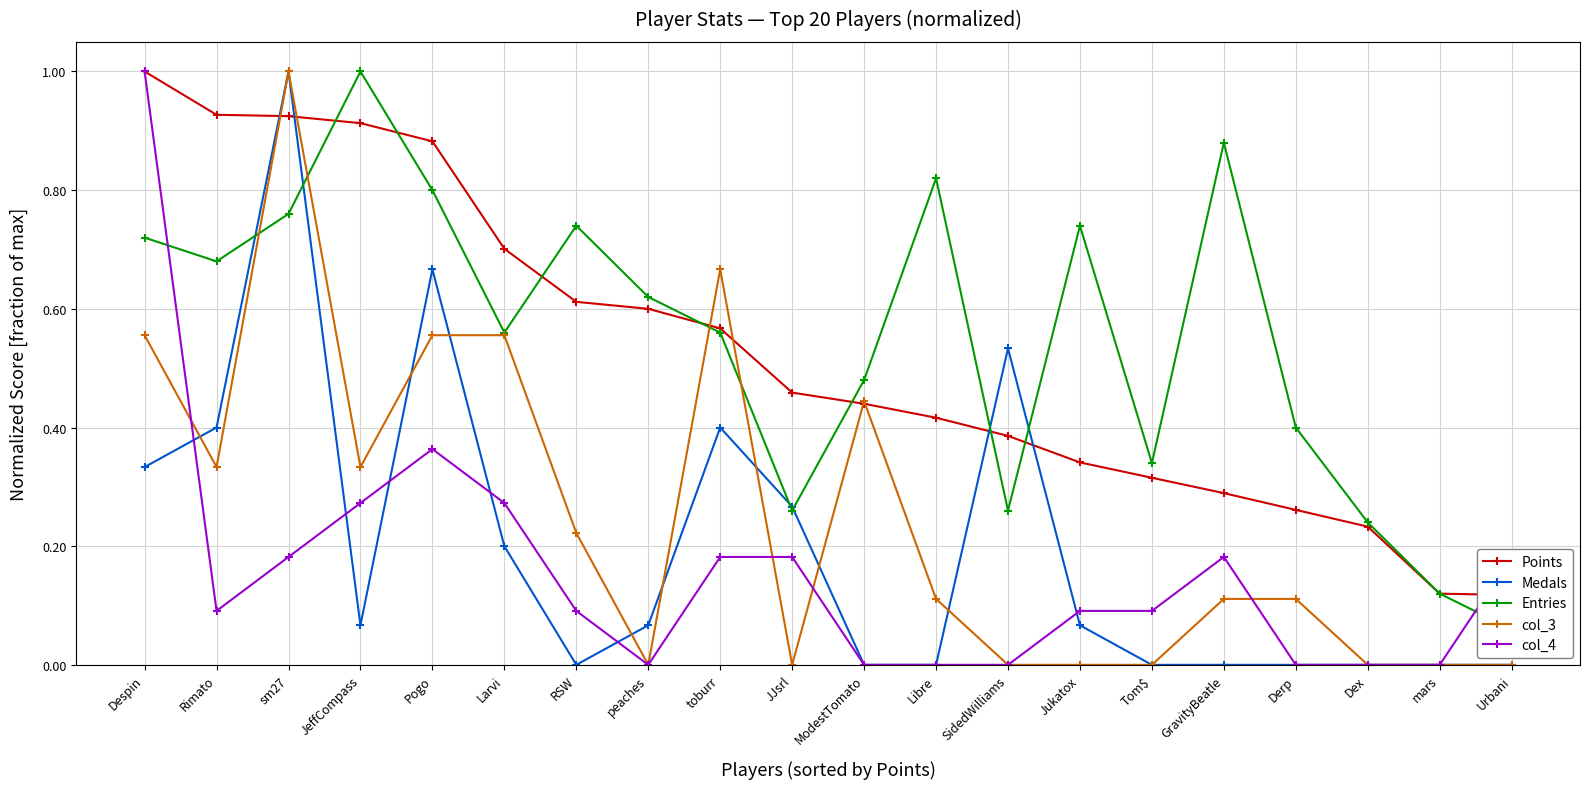

List the series in order of their peak value, highest first.

Points, Medals, Entries, col_3, col_4